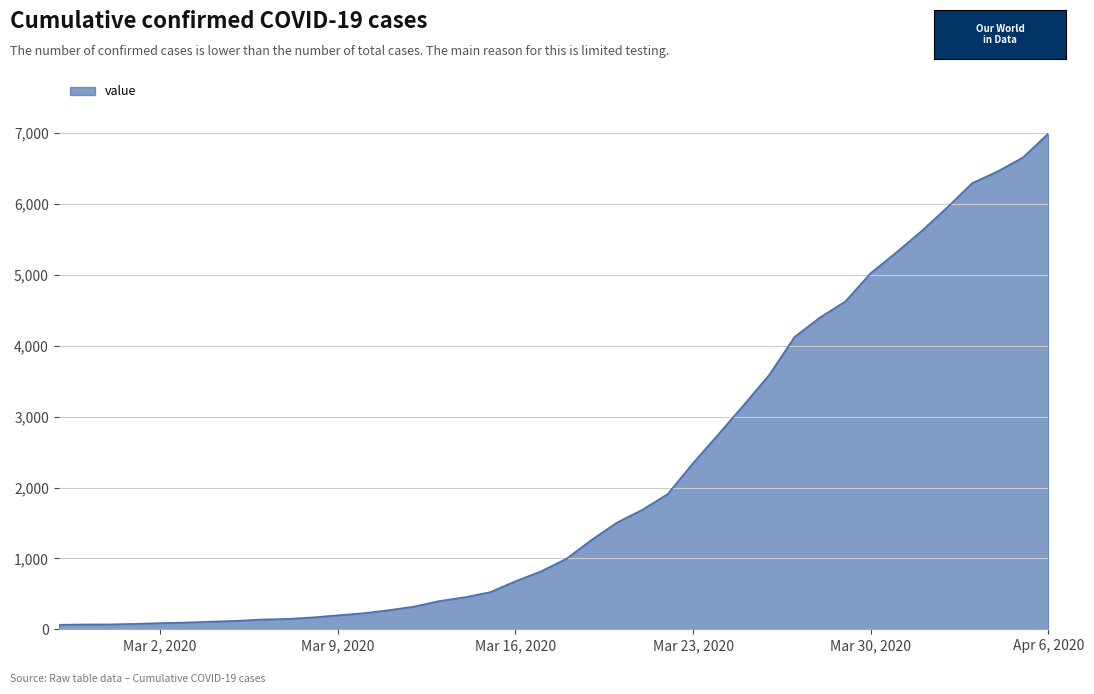

What is the greatest value displayed?

6995